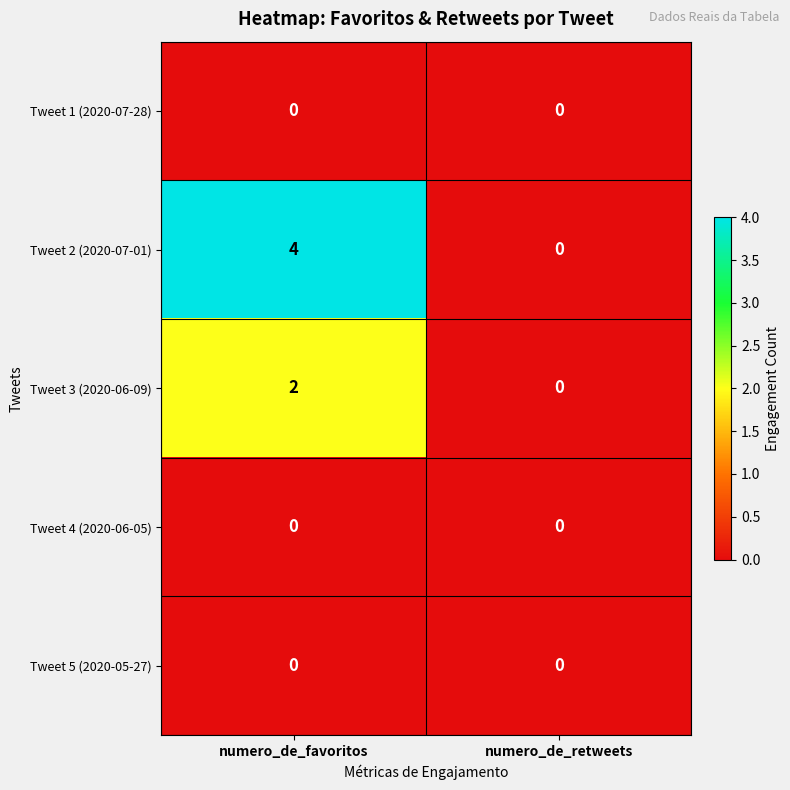

The Tweet 2 (2020-07-01) series shows 0 at numero_de_retweets. True or false?

True